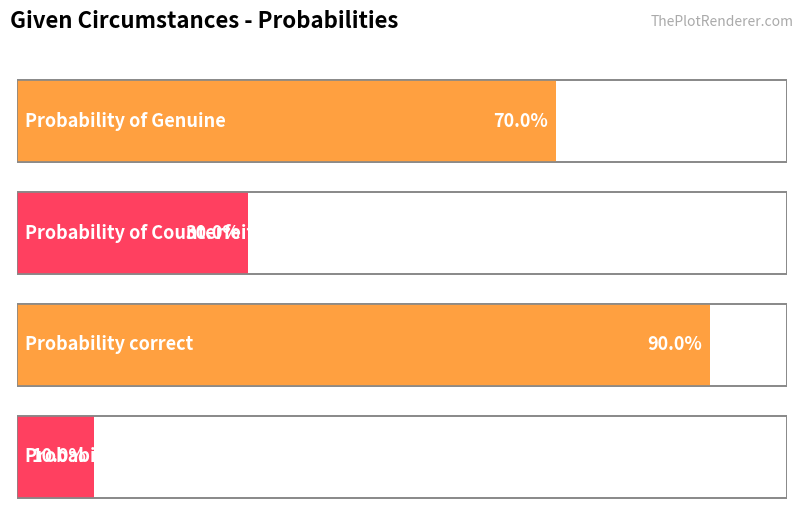

Is it true that the value at Probability incorrect is 0.2?

False